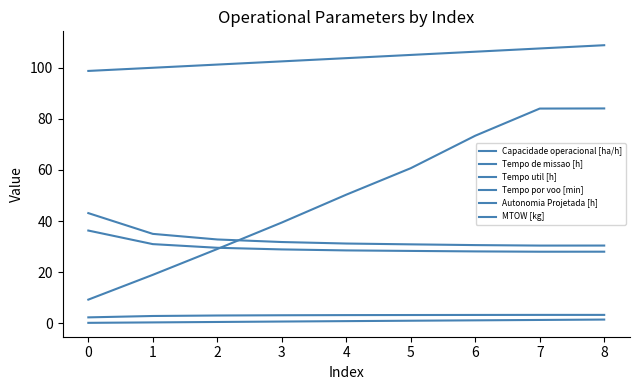

What is the sum of all Tempo de missao [h] values?

296.1